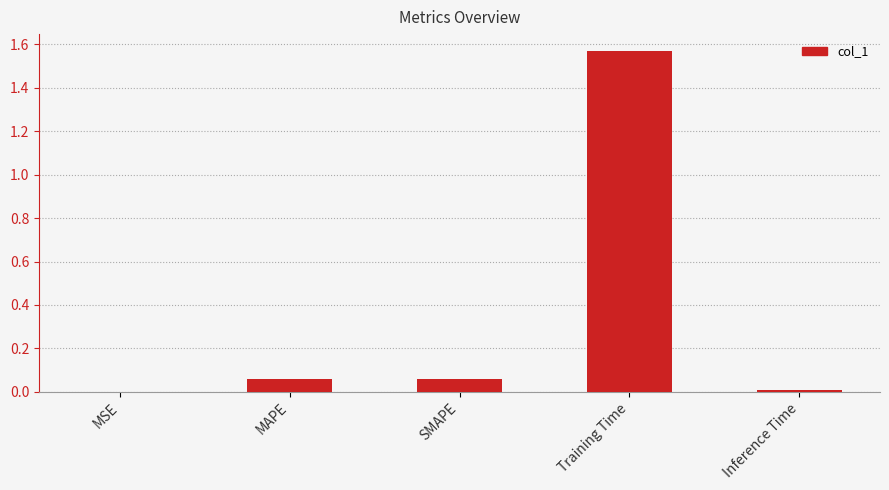

What is the sum of all values?

1.7